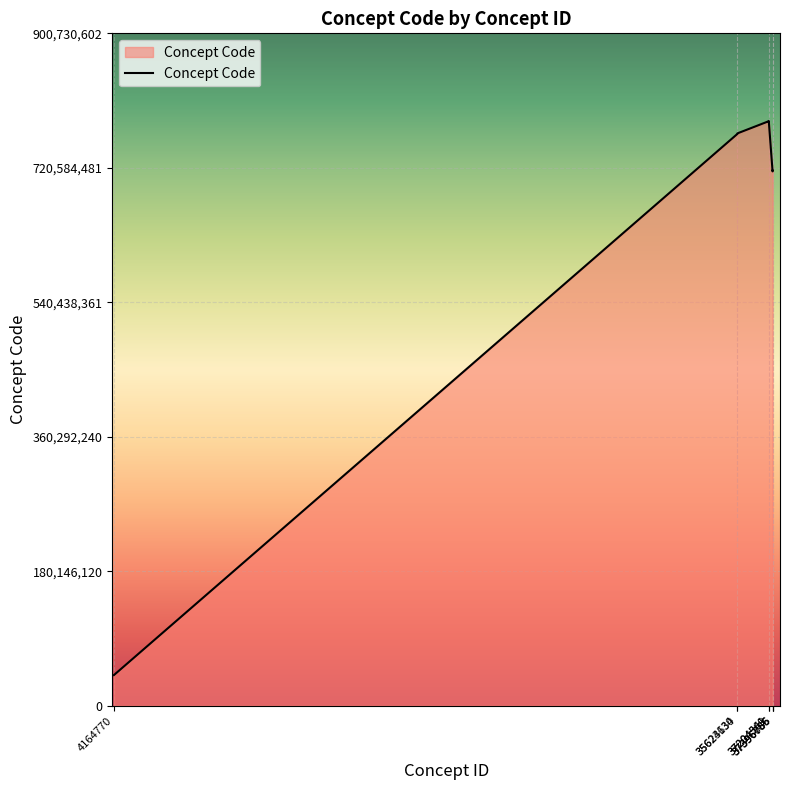

What is the sum of all values?

5289196028